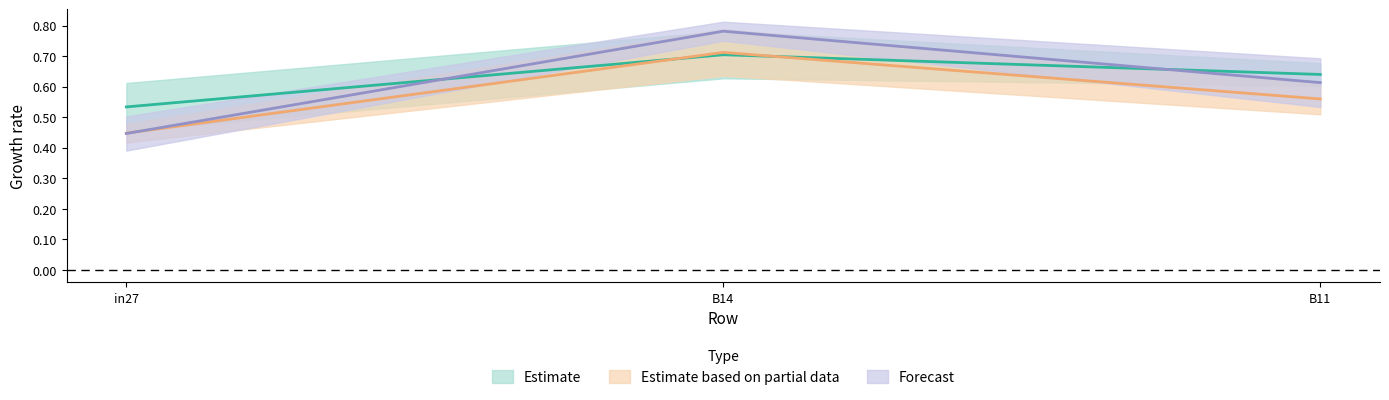

Between B11 and in27, which is larger?

B11